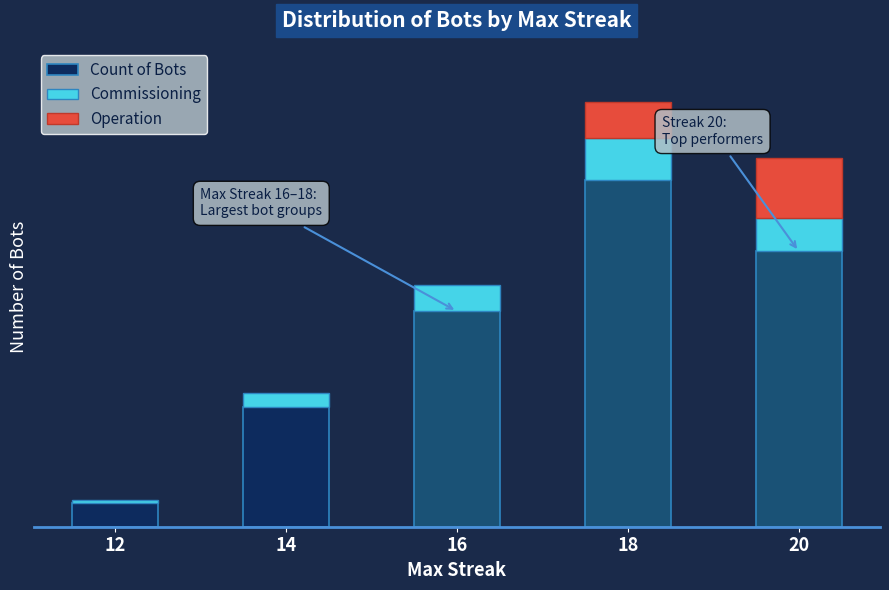

What is the smallest value displayed?

2